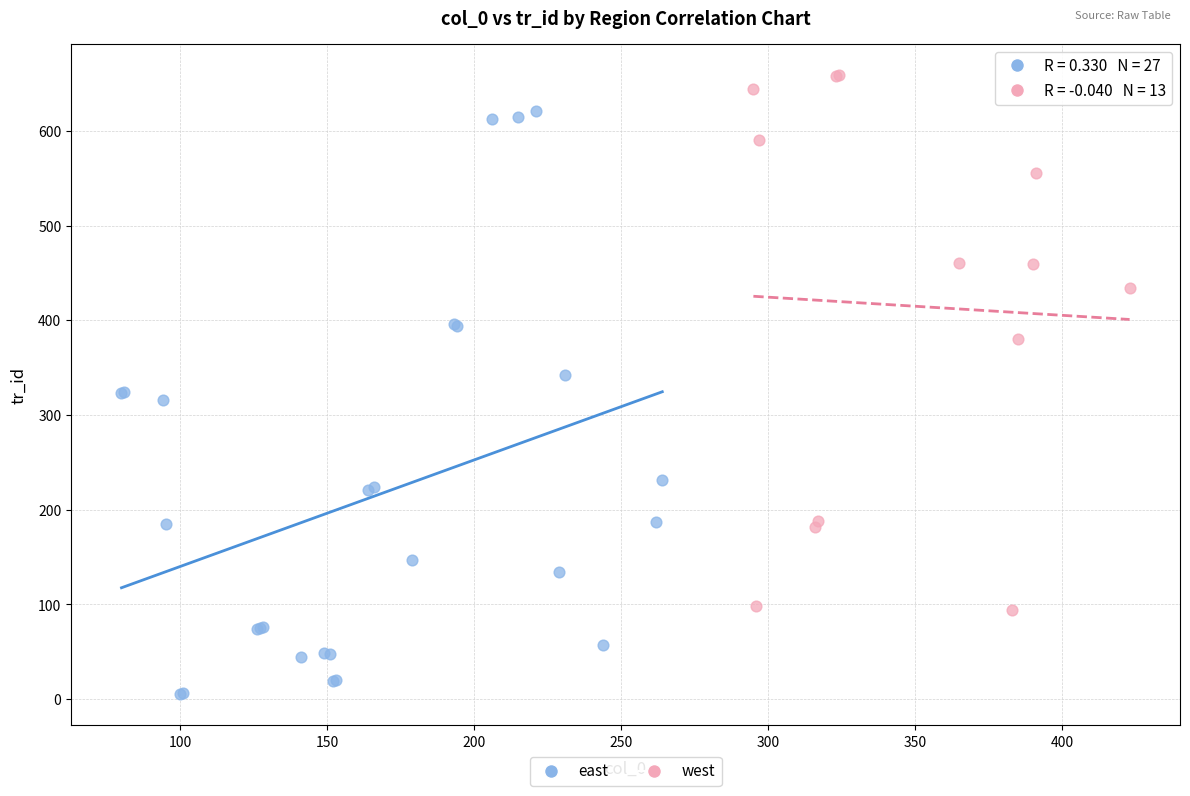

Which series has the largest Y range (max minus min)?

east